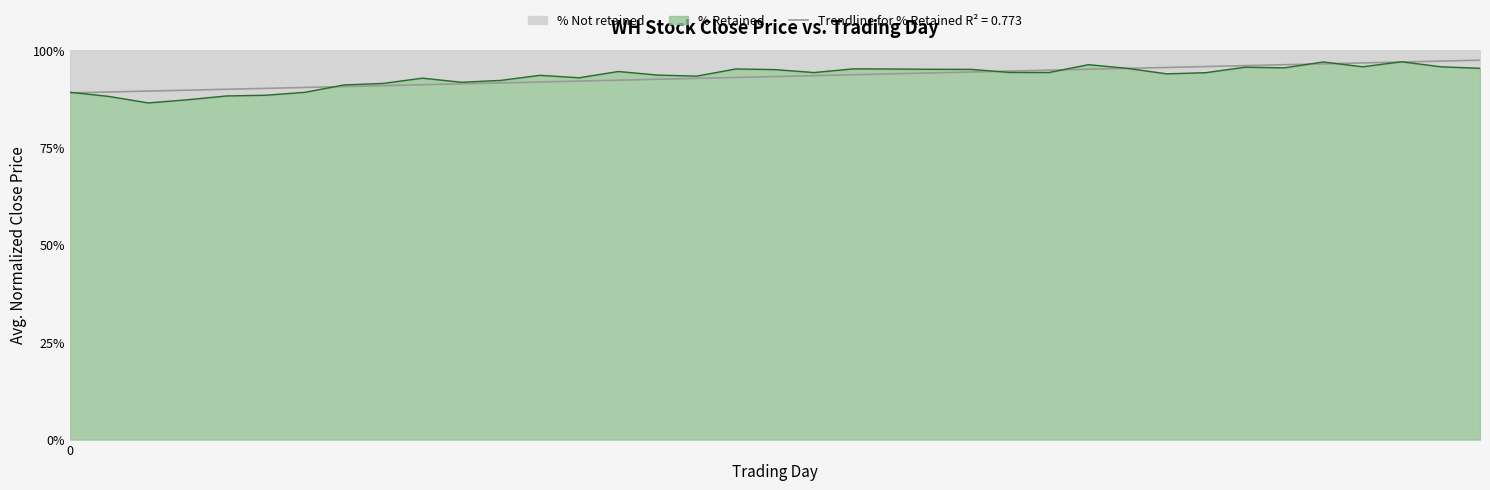

What is the average value?

0.9